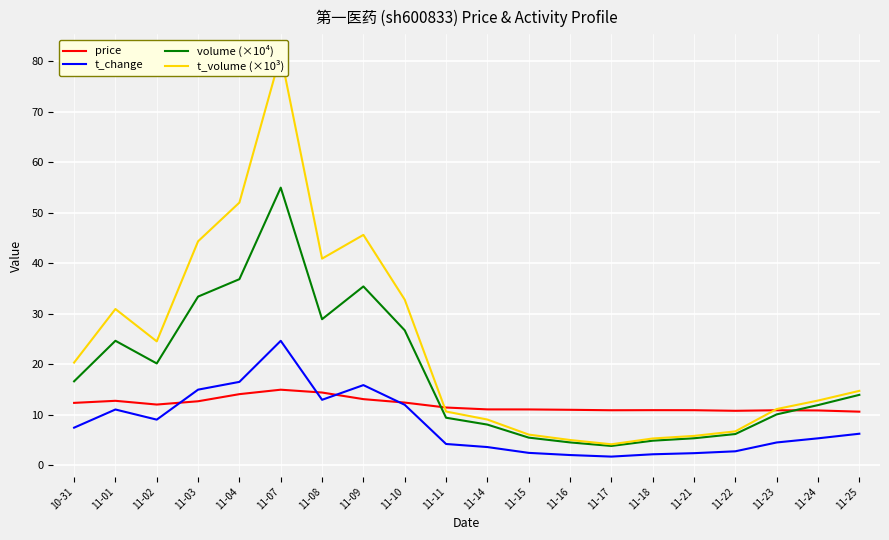

What is the maximum value shown in the chart?

81.3